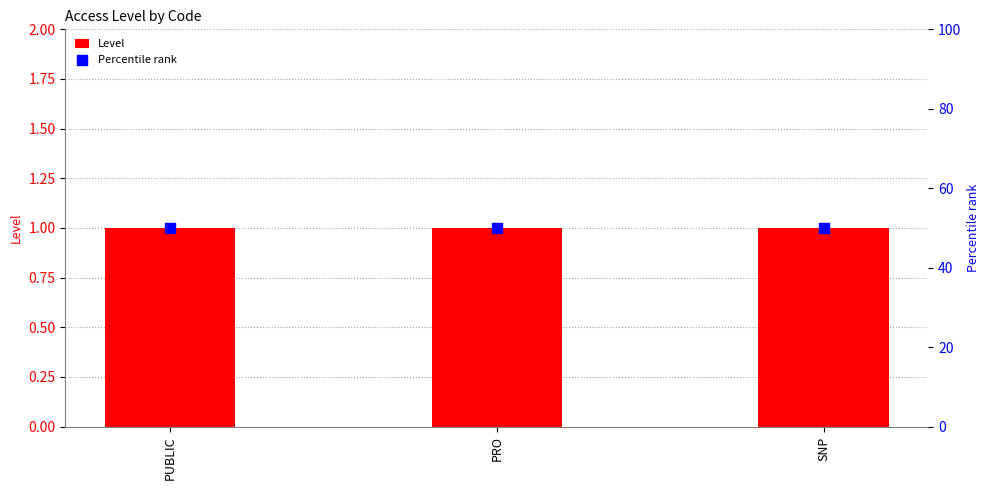

What is the total value across all series at PUBLIC?

51